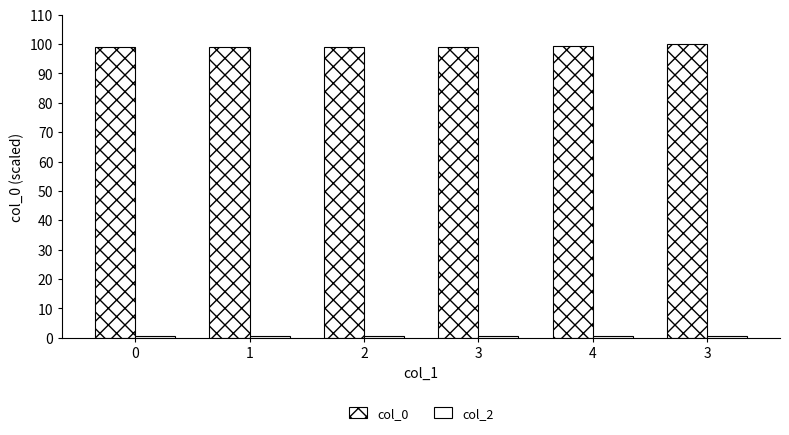

Are the bars horizontal?

No